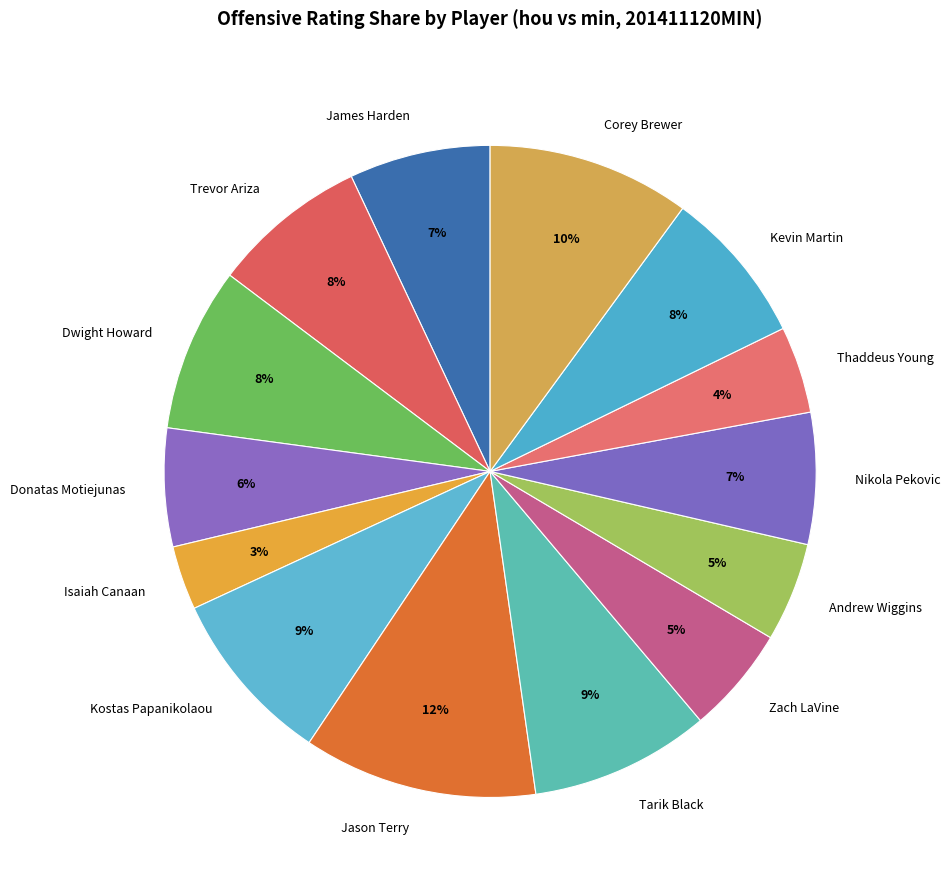

How many segments does this pie chart have?

14